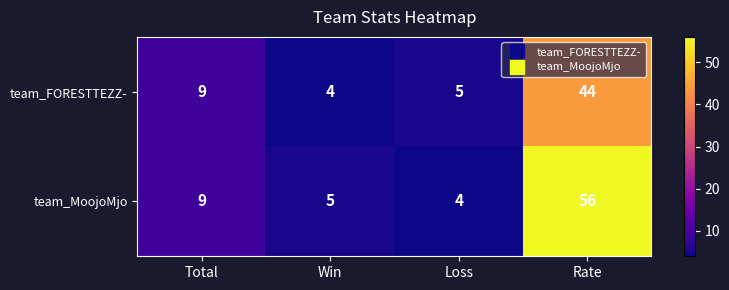

The team_FORESTTEZZ- series shows 6 at Win. True or false?

False